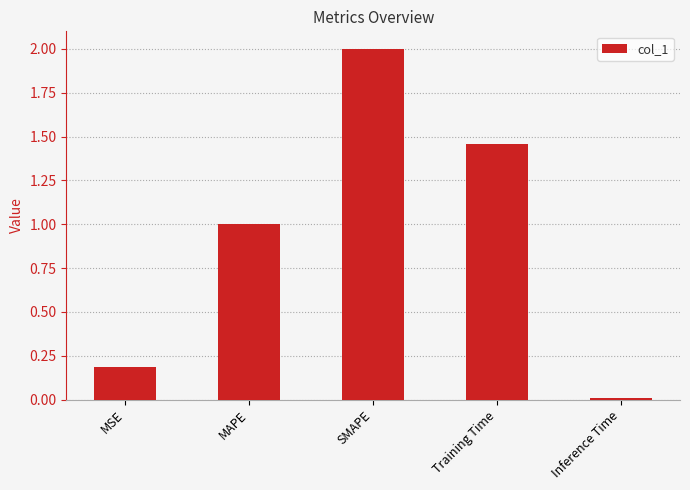

How many bars are there in total?

5